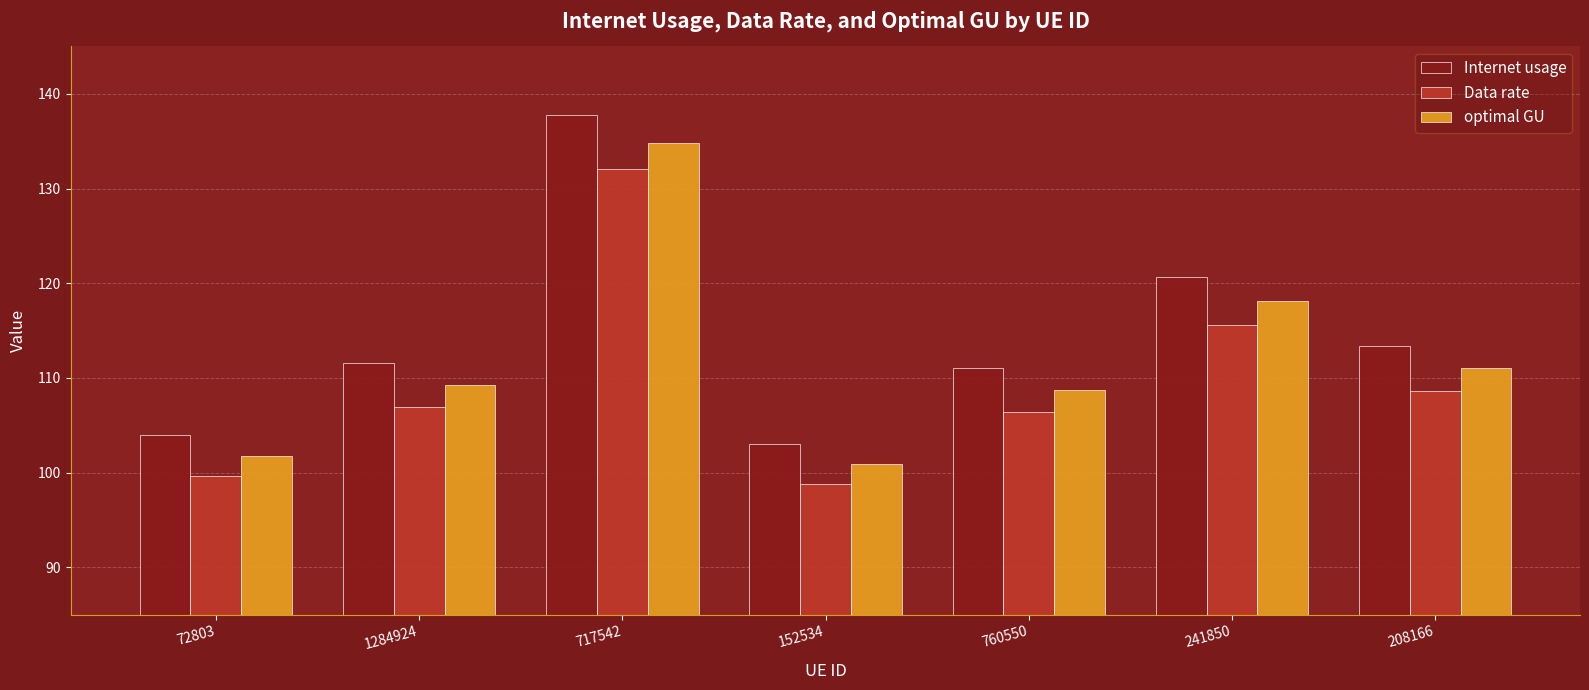

Is the value of Internet usage at 152534 greater than the value of optimal GU at 1284924?

No